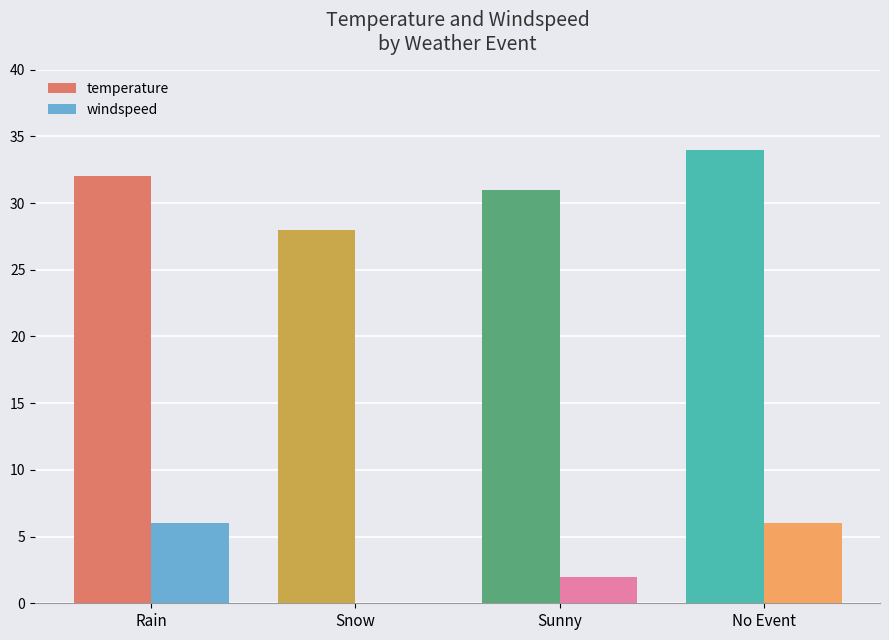

How many groups of bars are there?

4